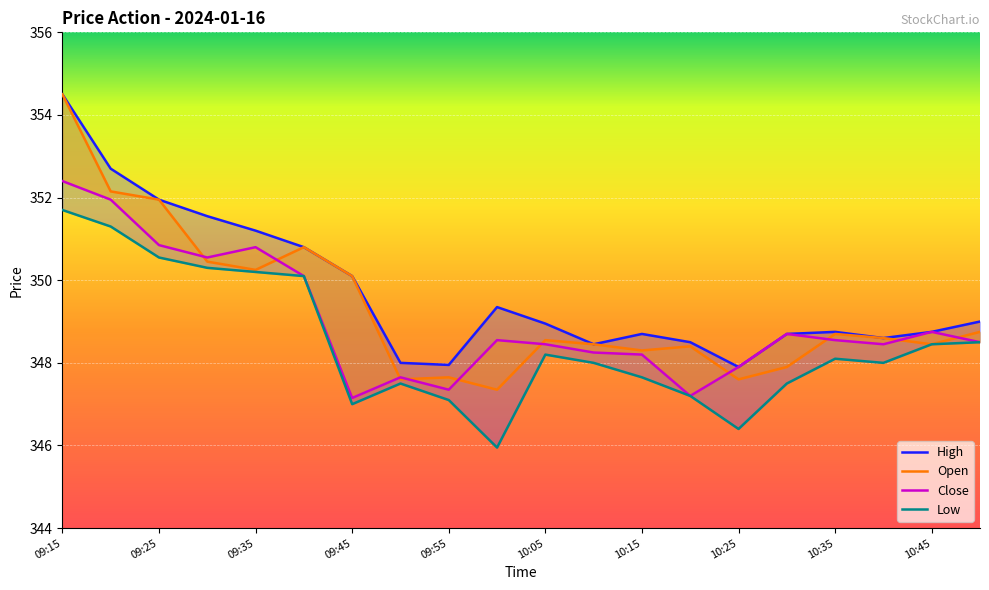

What is the lowest value of the Low series?

345.9